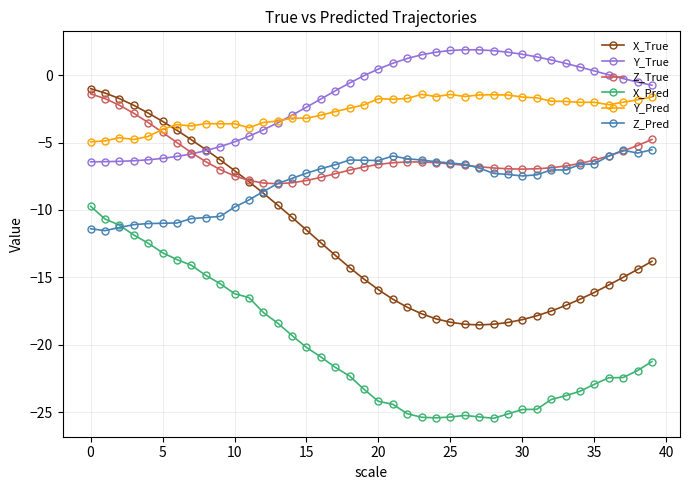

What is the minimum value shown in the chart?

-25.4